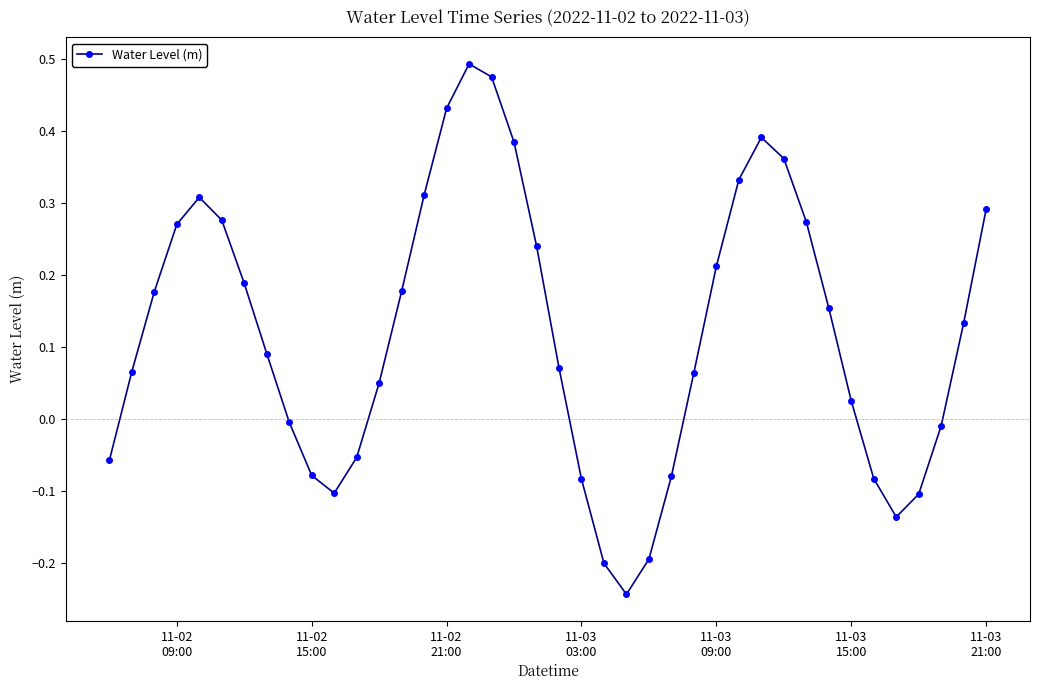

What is the difference between the maximum and minimum values?

0.7